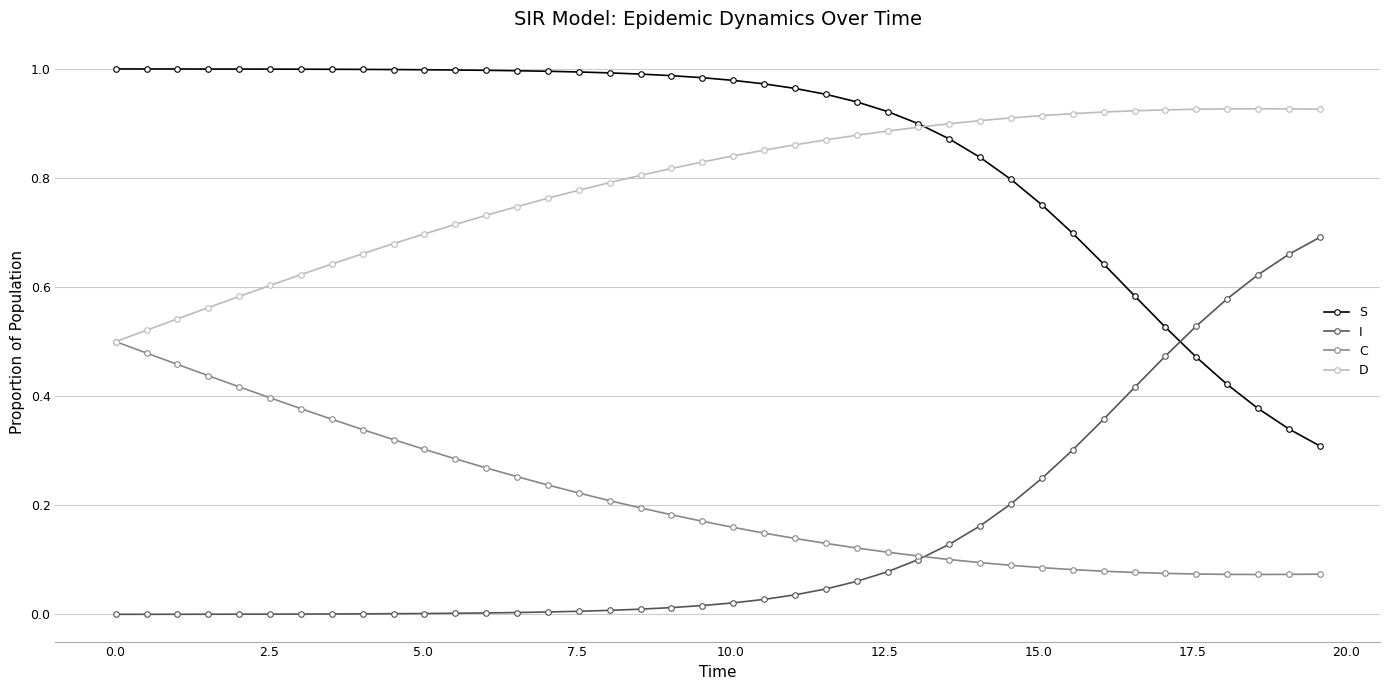

How many categories are shown in the chart?

40